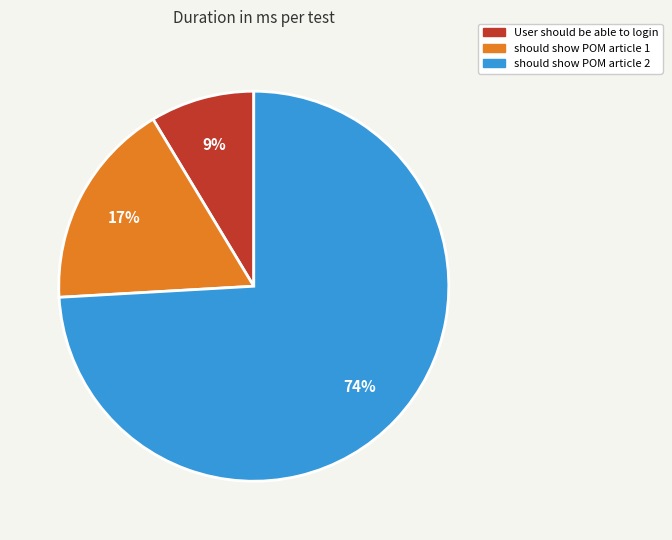

Does any single category account for the majority?

Yes